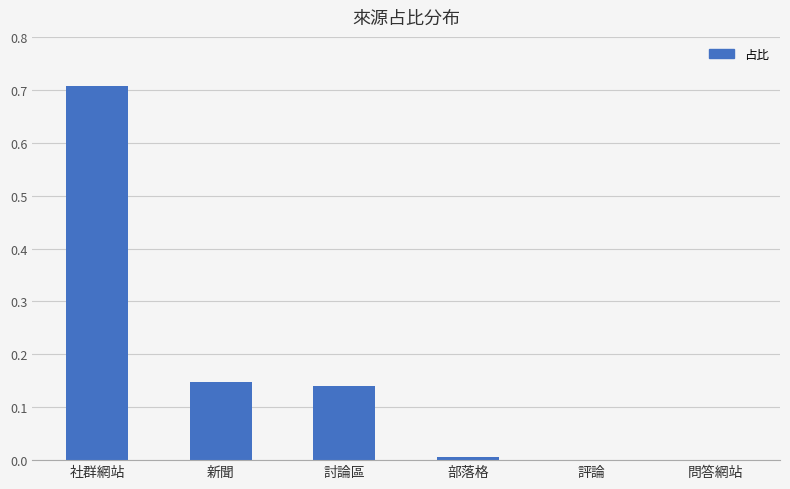

The chart shows a value of -0.4 at 問答網站. True or false?

False